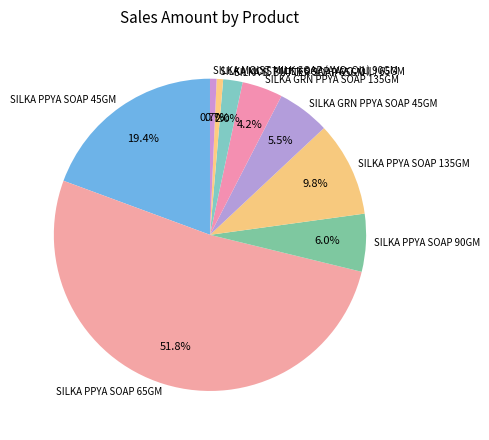

Between SILKA PPYA SOAP 65GM and SILKA MOIST MILK SOAP (AVO. OIL) 90GM, which is larger?

SILKA PPYA SOAP 65GM